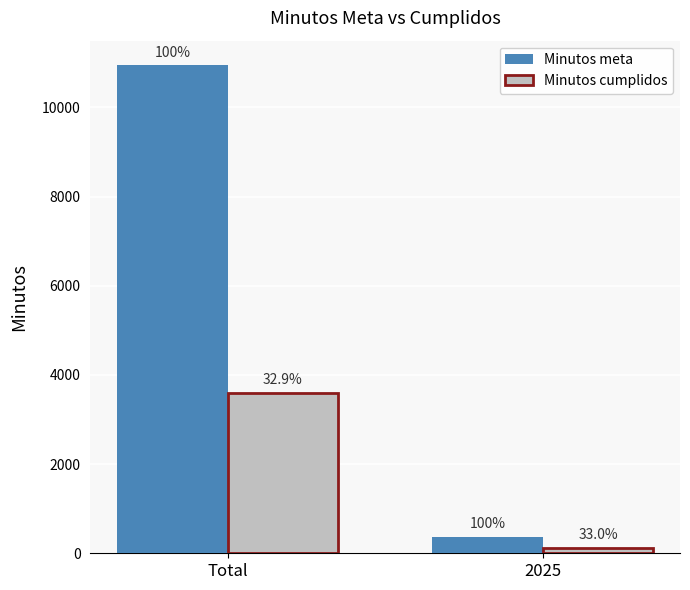

What value does the Minutos meta series have at Total, to the nearest 100?

11000